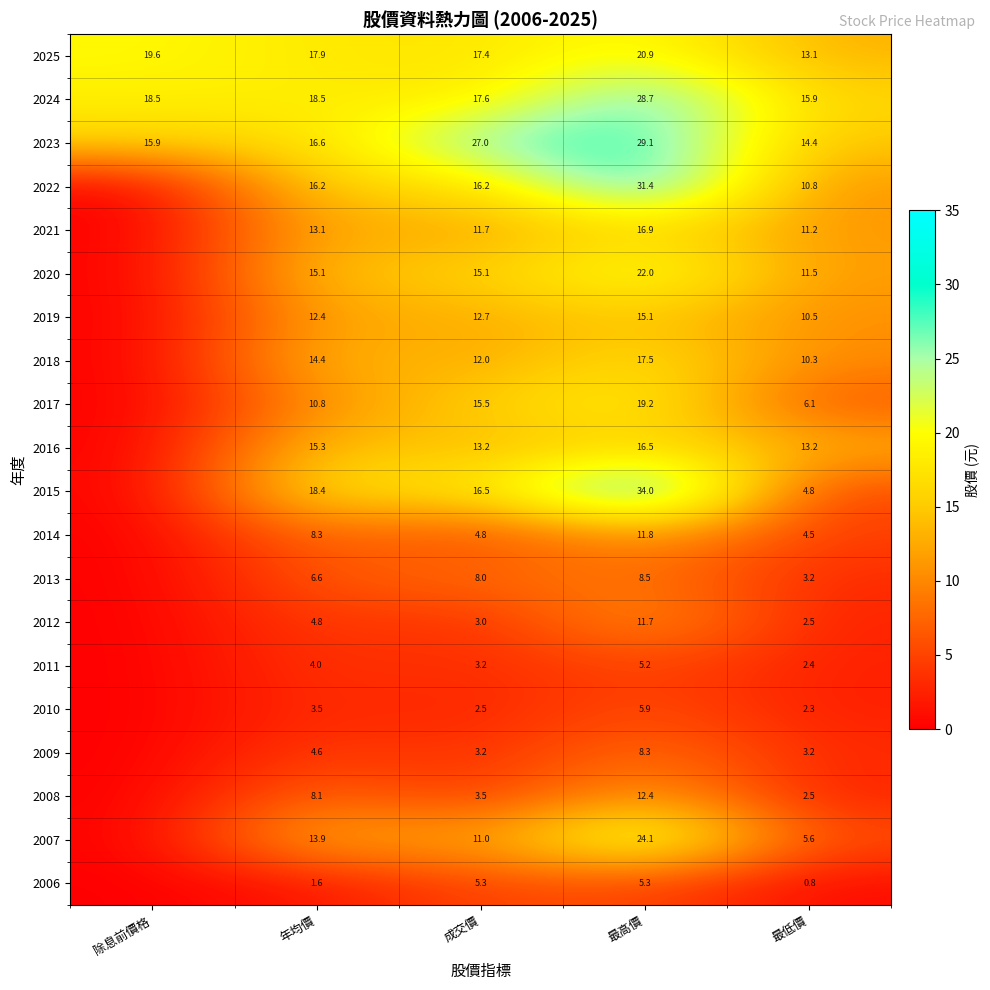

What is the average value of the 2025 series?

17.8